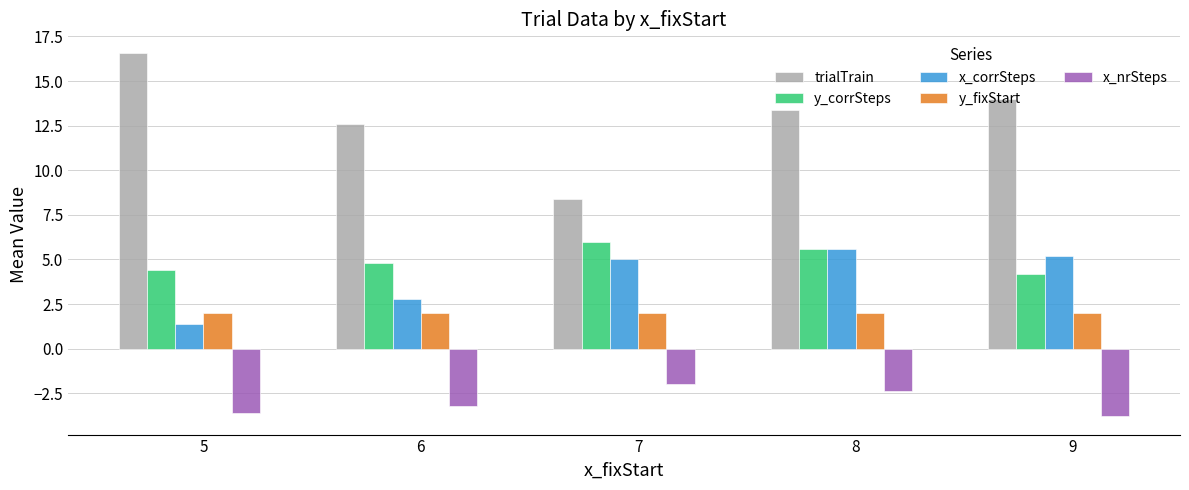

What is the difference between the maximum and second lowest values in the x_corrSteps series?

2.8